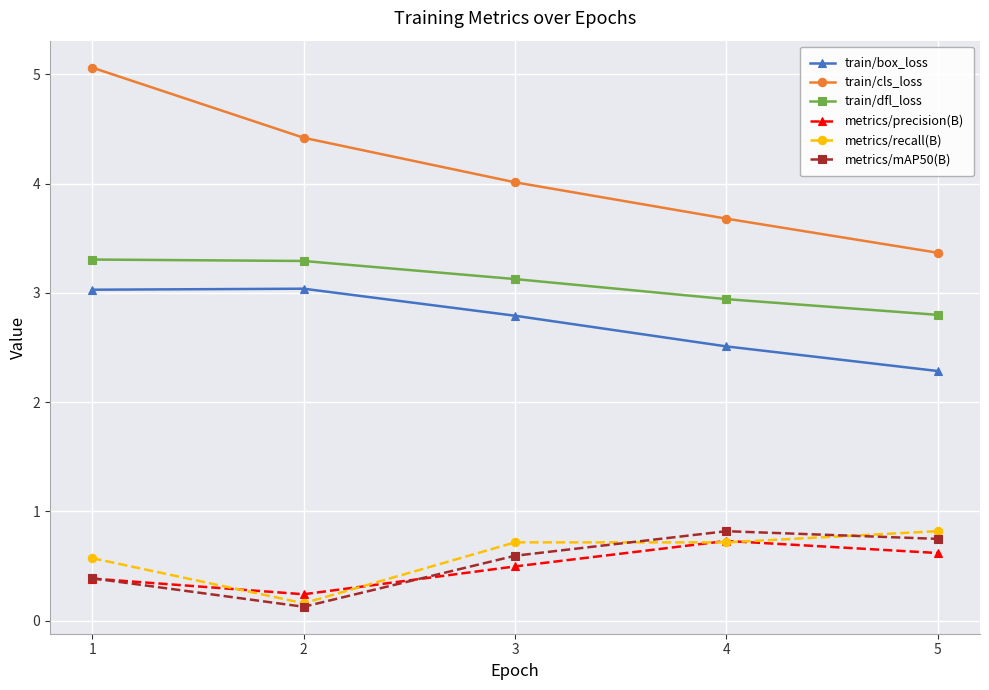

Reading right to left, transcribe all the data shown in this chart.

train/box_loss: 2.3	2.5	2.8	3.0	3.0
train/cls_loss: 3.4	3.7	4.0	4.4	5.1
train/dfl_loss: 2.8	2.9	3.1	3.3	3.3
metrics/precision(B): 0.6	0.7	0.5	0.2	0.4
metrics/recall(B): 0.8	0.7	0.7	0.2	0.6
metrics/mAP50(B): 0.7	0.8	0.6	0.1	0.4